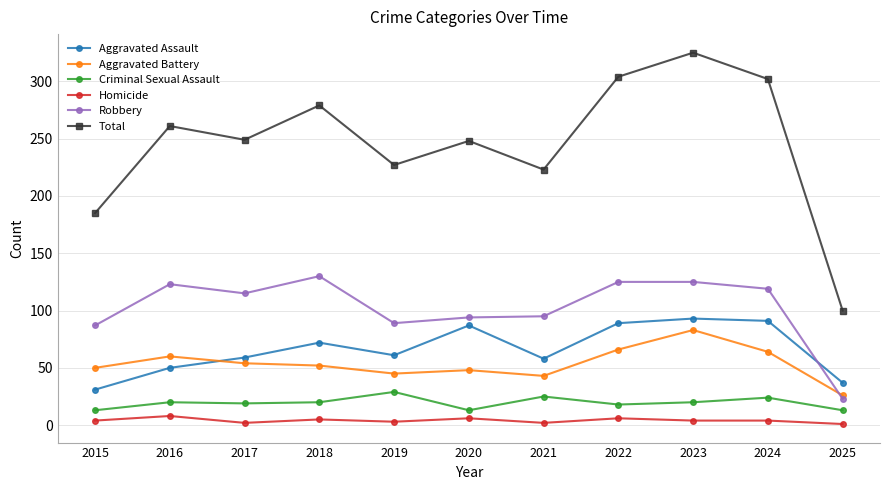

At which category is the sum across all series the highest?

2023